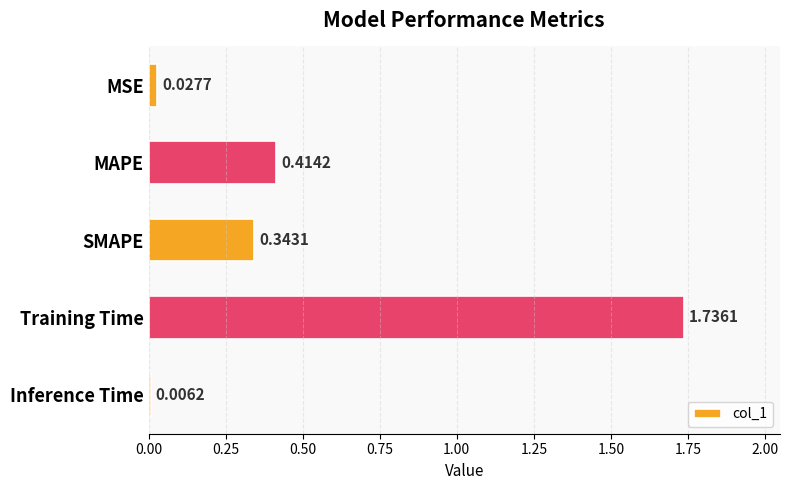

What is the sum of all values?

2.5